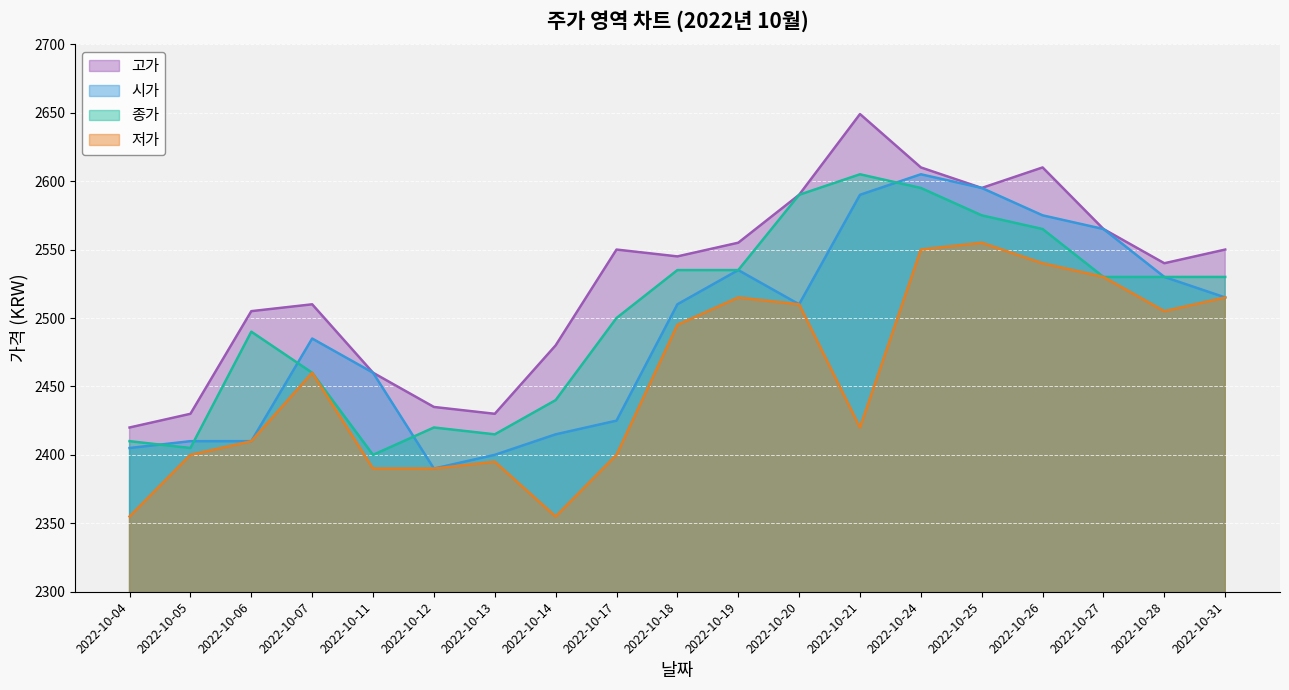

Reading left to right, what are all the values shown in this chart?

시가: 2405	2410	2410	2485	2460	2390	2400	2415	2425	2510	2535	2510	2590	2605	2595	2575	2565	2530	2515
고가: 2420	2430	2505	2510	2460	2435	2430	2480	2550	2545	2555	2590	2649	2610	2595	2610	2565	2540	2550
종가: 2410	2405	2490	2460	2400	2420	2415	2440	2500	2535	2535	2590	2605	2595	2575	2565	2530	2530	2530
저가: 2355	2400	2410	2460	2390	2390	2395	2355	2400	2495	2515	2510	2420	2550	2555	2540	2530	2505	2515